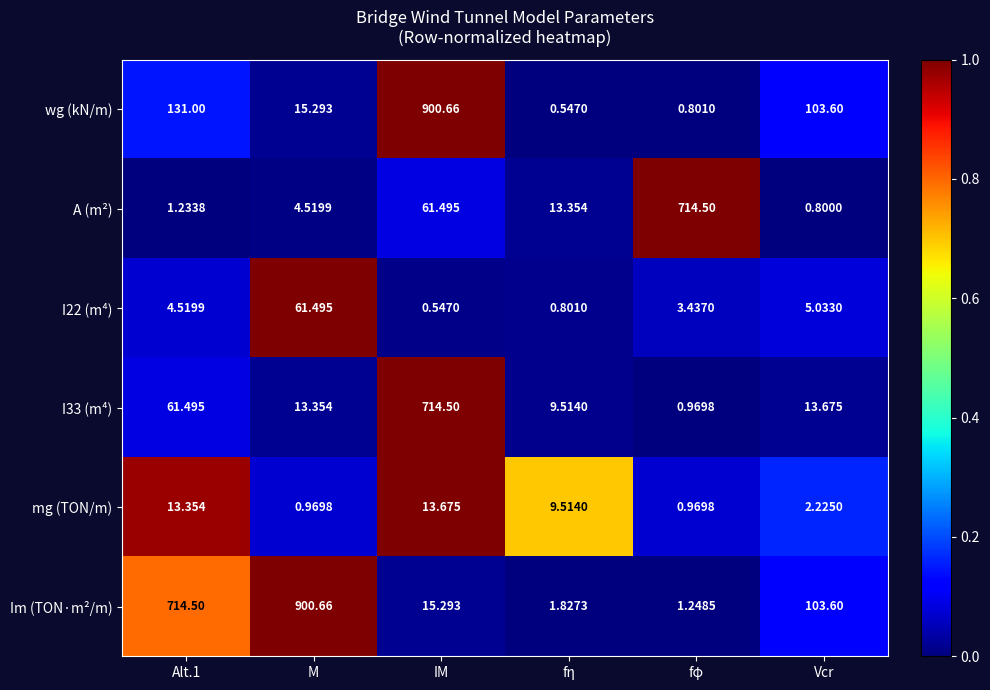

Where is A (m²) nearest to the value 357?

IM